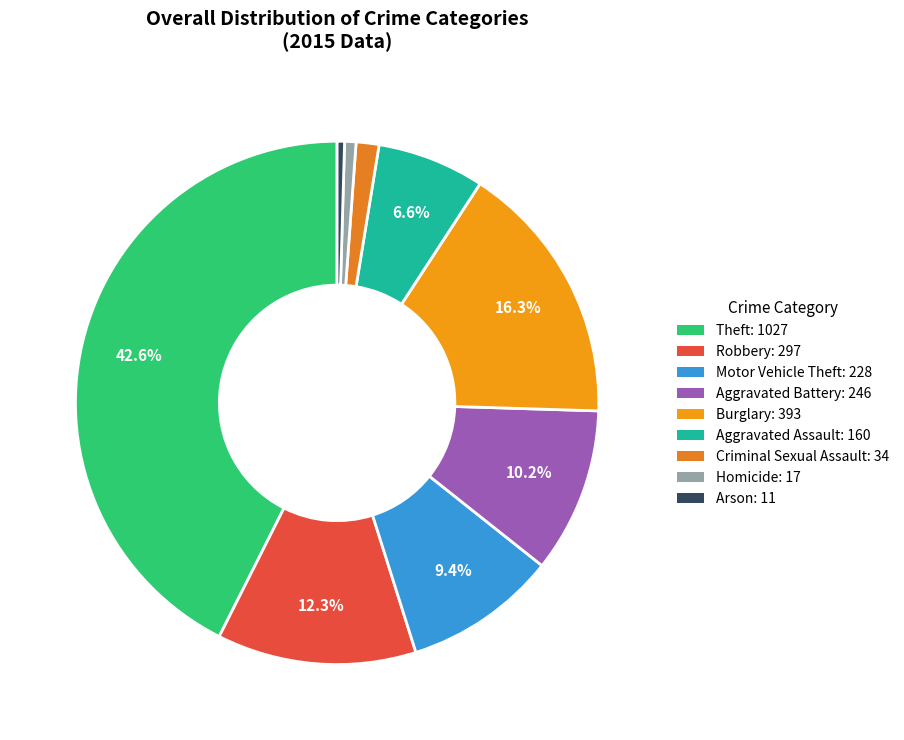

To the nearest percent, what portion does Criminal Sexual Assault represent?

1%